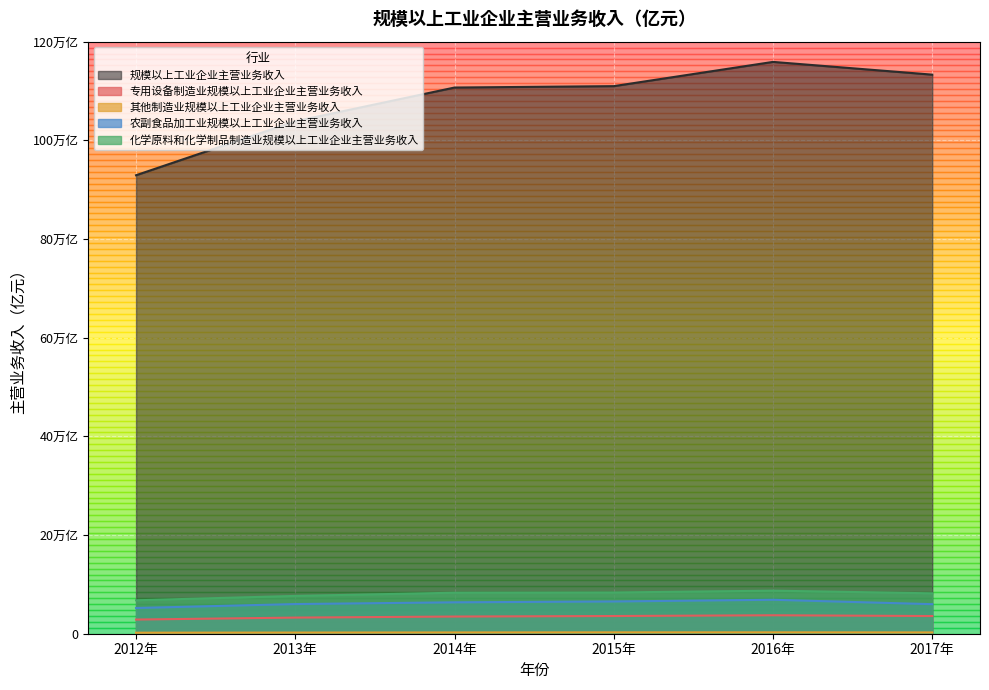

Does the chart display data point markers on the line(s)?

No